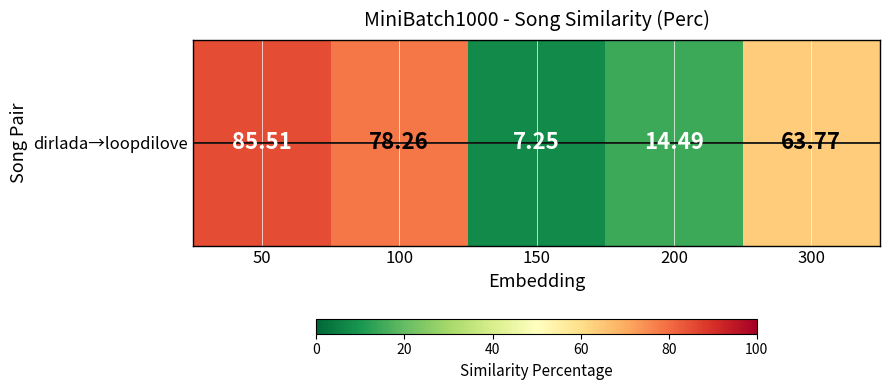

Which category has the lowest value across all series?

150